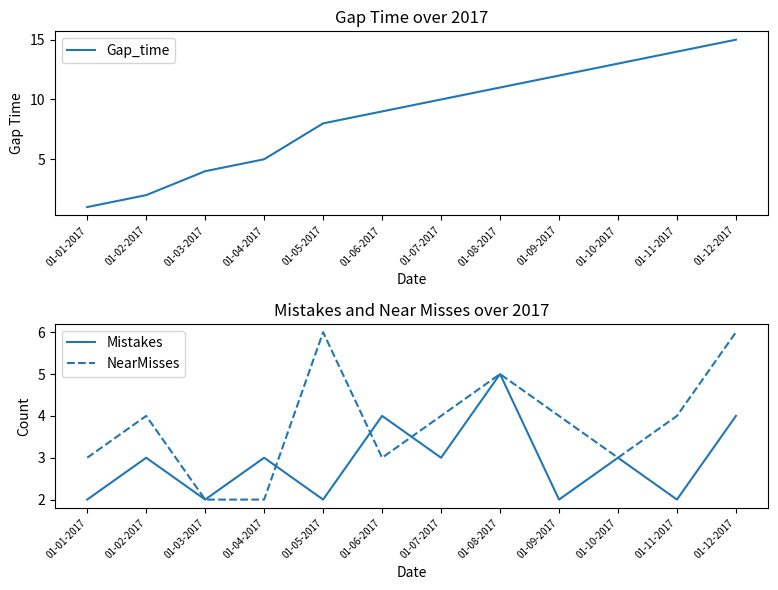

Read the Gap_time value at 01-11-2017, to the nearest 5.

15